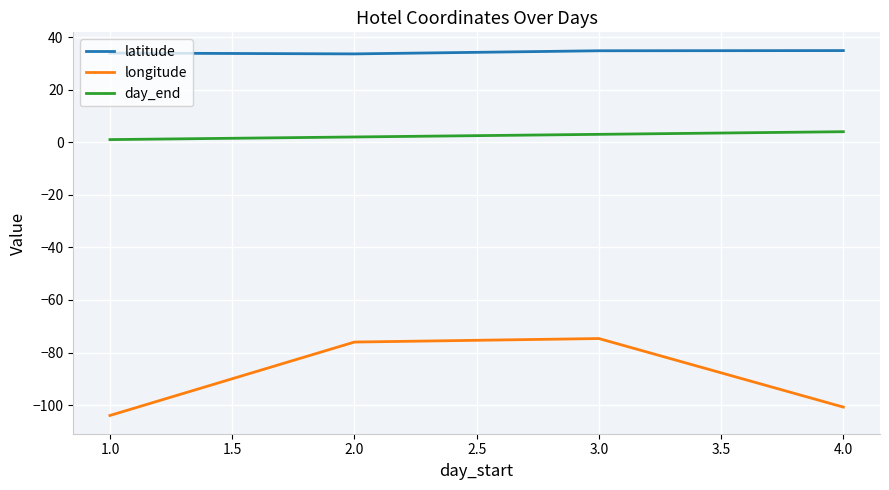

At 2.0, list the series in order from smallest to largest.

longitude, day_end, latitude